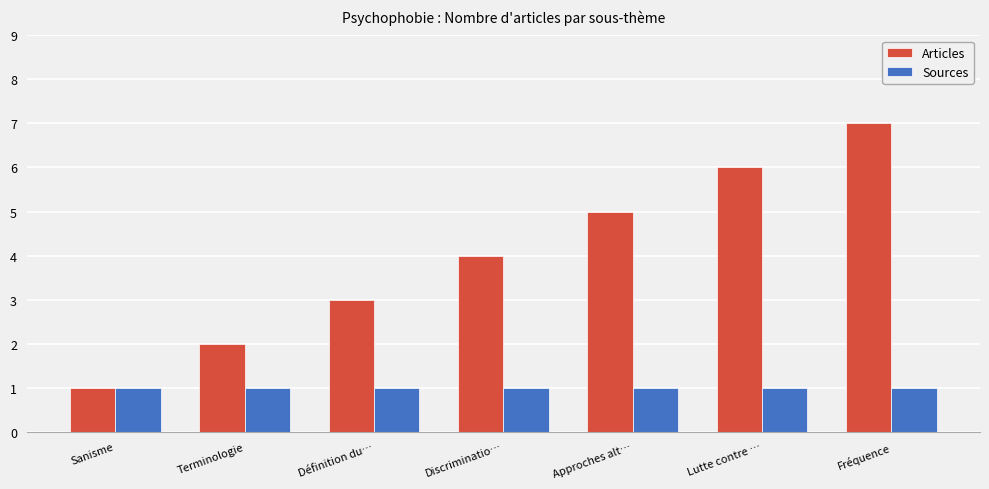

Reading left to right, transcribe all the data shown in this chart.

Articles: Sanisme=1	Terminologie=2	Définition du…=3	Discriminatio…=4	Approches alt…=5	Lutte contre …=6	Fréquence=7
Sources: Sanisme=1	Terminologie=1	Définition du…=1	Discriminatio…=1	Approches alt…=1	Lutte contre …=1	Fréquence=1